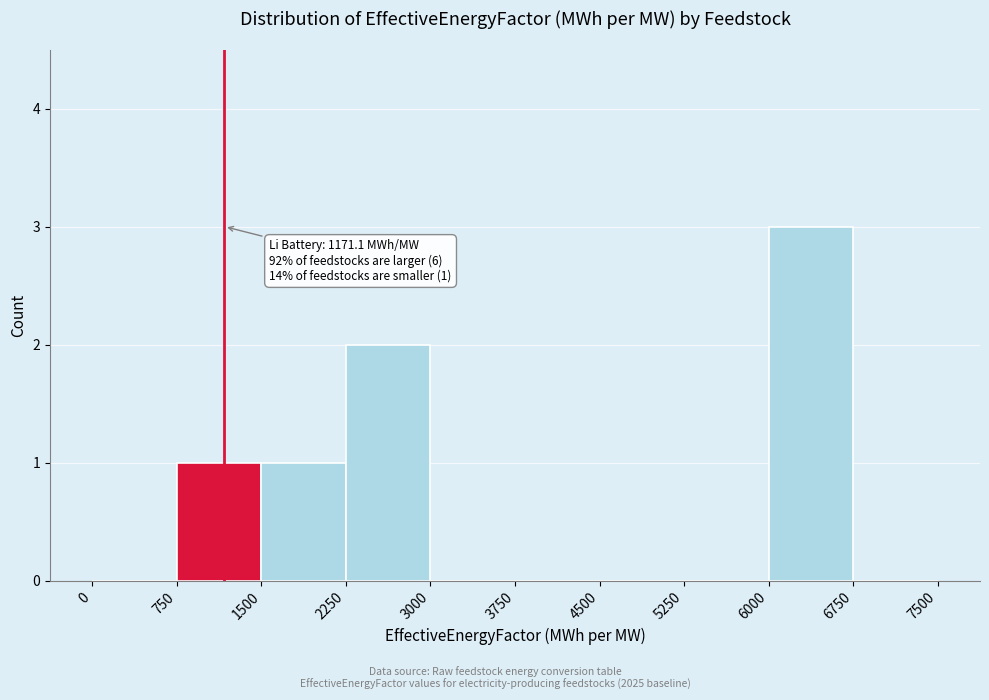

Over which range of the x-axis is the bar tallest?

6000 to 6750